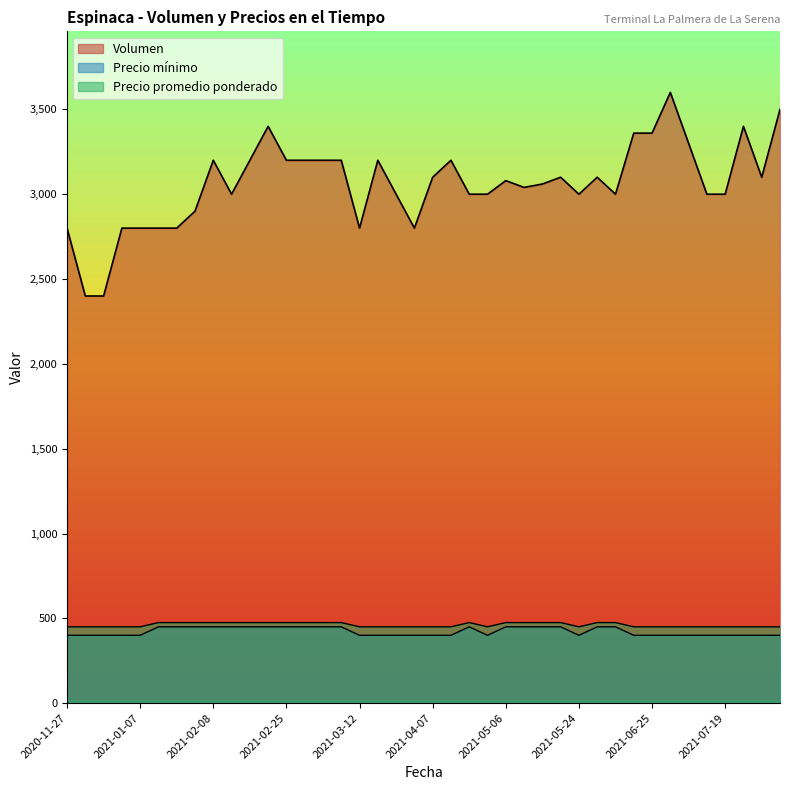

True or false: Precio promedio ponderado and Volumen cross at least once.

False